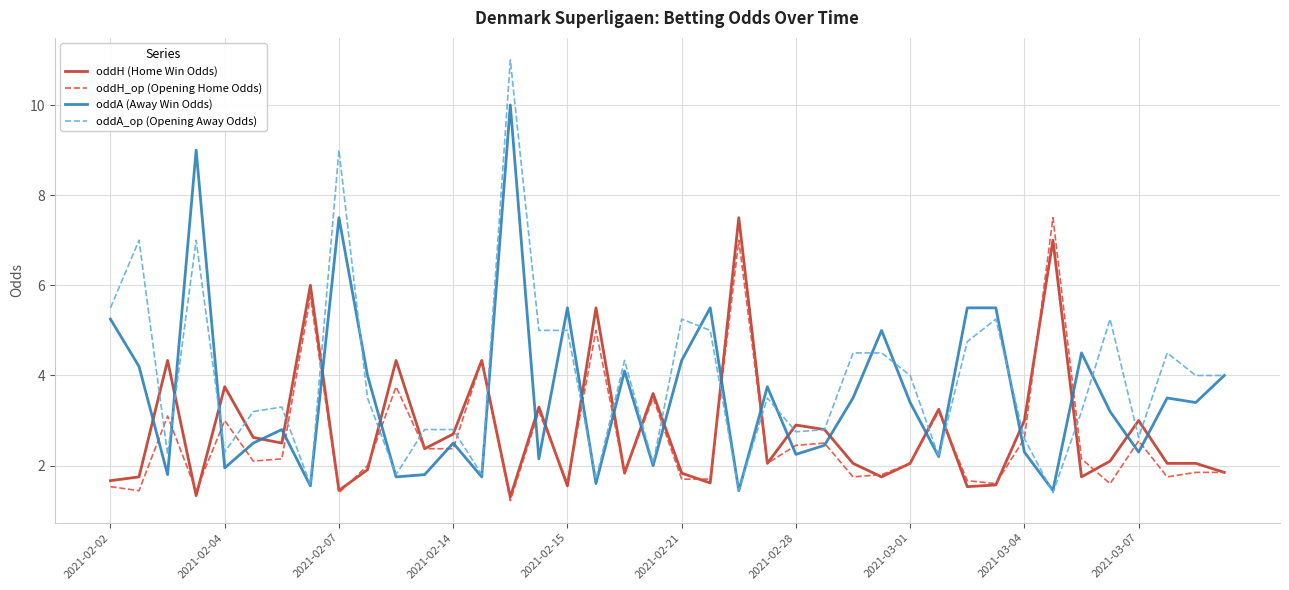

Which series has the largest range (max minus min)?

oddA_op (Opening Away Odds)